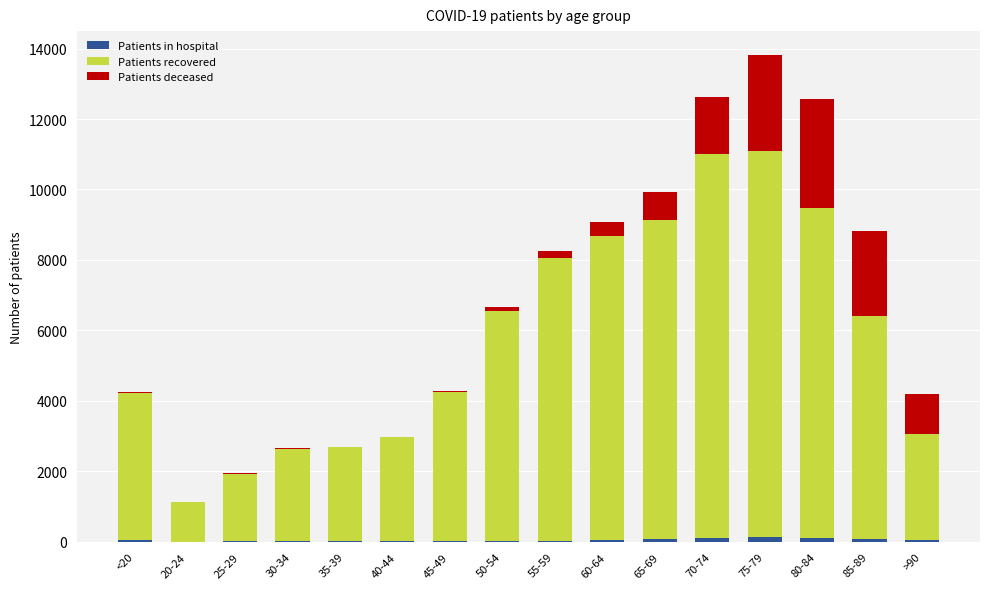

At which category is the sum across all series the highest?

75-79